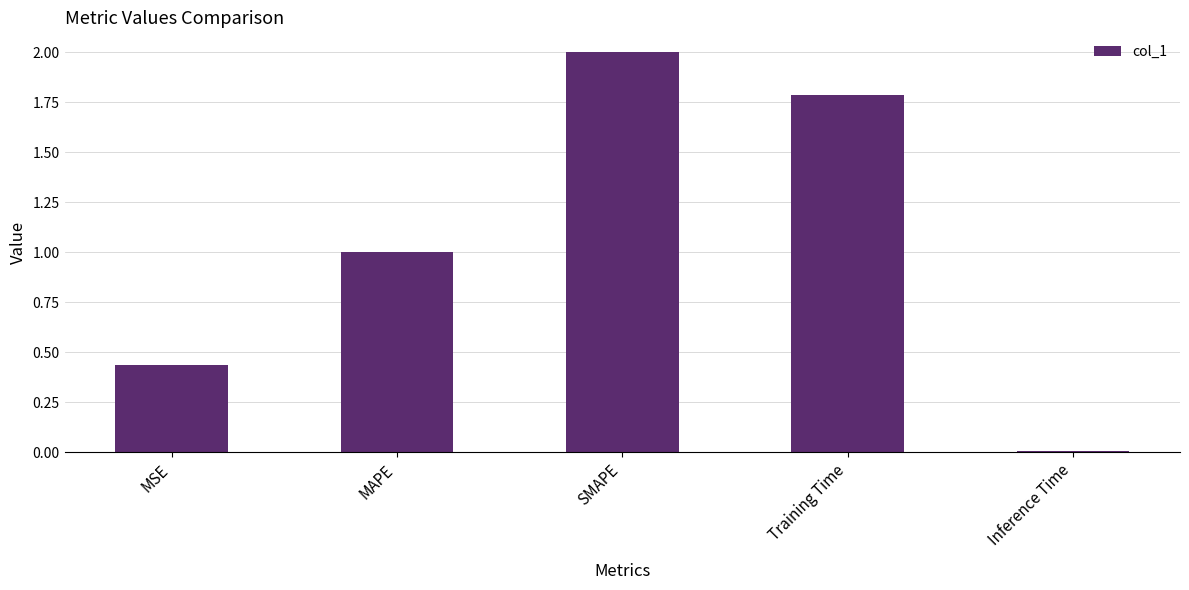

How many bars are there in total?

5